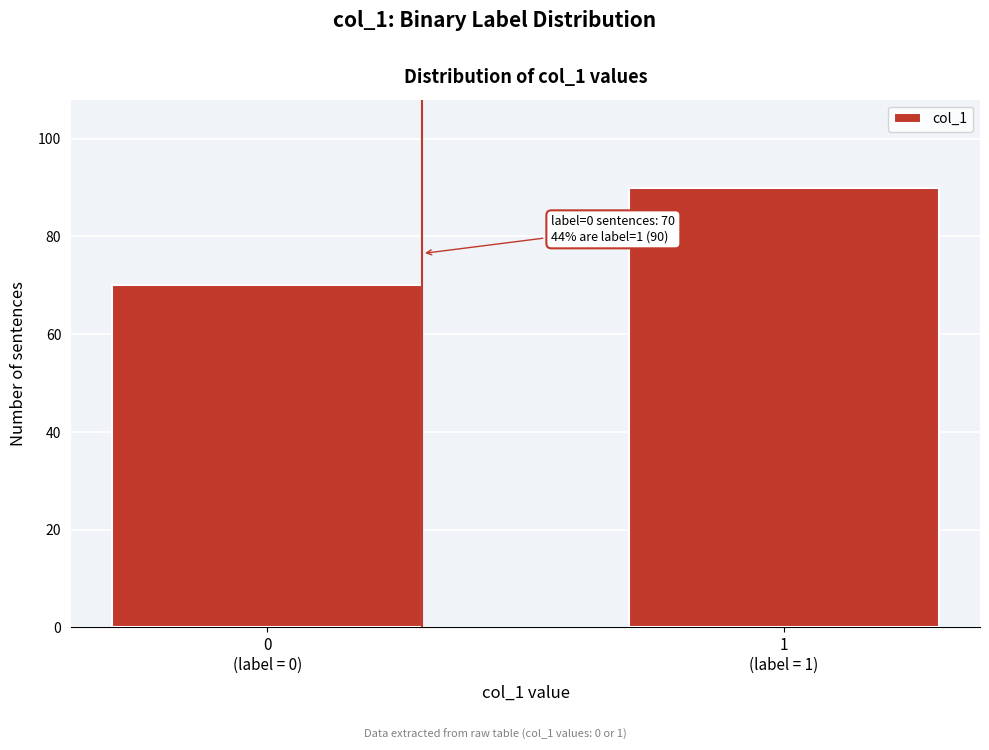

Reading left to right, what are all the values shown in this chart?

70	90